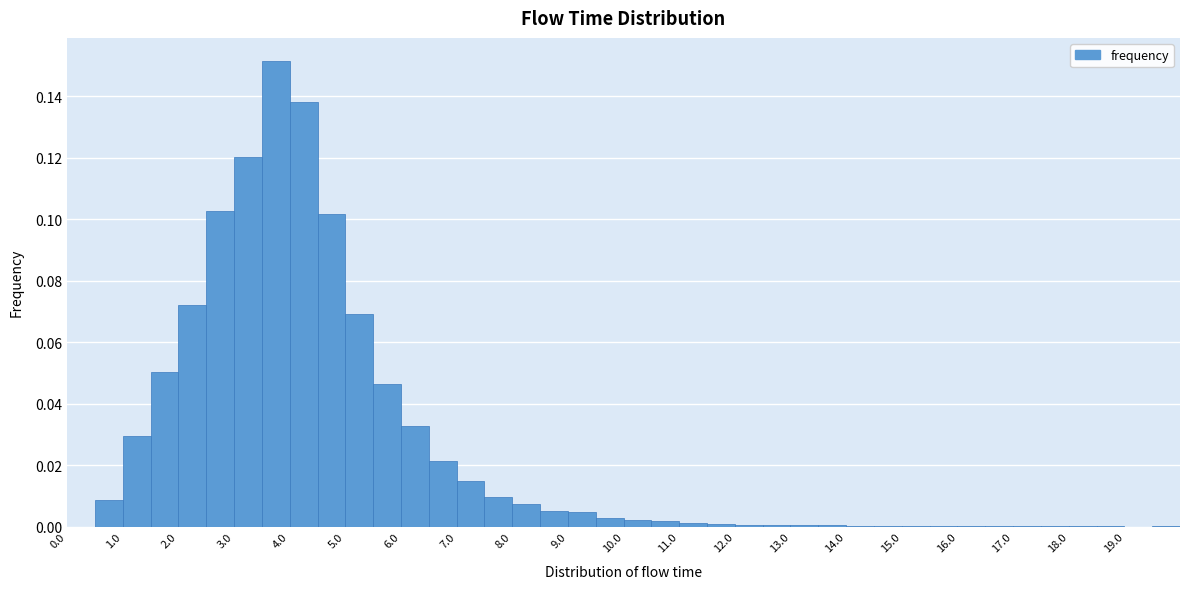

Reading left to right, list every bar in this chart as the range it spans on the x-axis followed by its height. The values are not printed on the chart, so give them approximately, as read against the axis.

0.0 to 0.5: 0
0.5 to 1.0: 0.008
1.0 to 1.5: 0.030
1.5 to 2.0: 0.050
2.0 to 2.5: 0.072
2.5 to 3.0: 0.102
3.0 to 3.5: 0.120
3.5 to 4.0: 0.152
4.0 to 4.5: 0.138
4.5 to 5.0: 0.102
5.0 to 5.5: 0.070
5.5 to 6.0: 0.046
6.0 to 6.5: 0.032
6.5 to 7.0: 0.022
7.0 to 7.5: 0.014
7.5 to 8.0: 0.010
8.0 to 8.5: 0.008
8.5 to 9.0: 0.006
9.0 to 9.5: 0.004
9.5 to 10.0: 0.002
10.0 to 10.5: 0.002
10.5 to 11.0: under 0.002
11.0 to 11.5: under 0.002
11.5 to 12.0: under 0.002
12.0 to 12.5: under 0.002
12.5 to 13.0: under 0.002
13.0 to 13.5: under 0.002
13.5 to 14.0: under 0.002
14.0 to 14.5: under 0.002
14.5 to 15.0: under 0.002
15.0 to 15.5: under 0.002
15.5 to 16.0: under 0.002
16.0 to 16.5: under 0.002
16.5 to 17.0: under 0.002
17.0 to 17.5: under 0.002
17.5 to 18.0: under 0.002
18.0 to 18.5: under 0.002
18.5 to 19.0: under 0.002
19.0 to 19.5: under 0.002
19.5 to 20.0: under 0.002